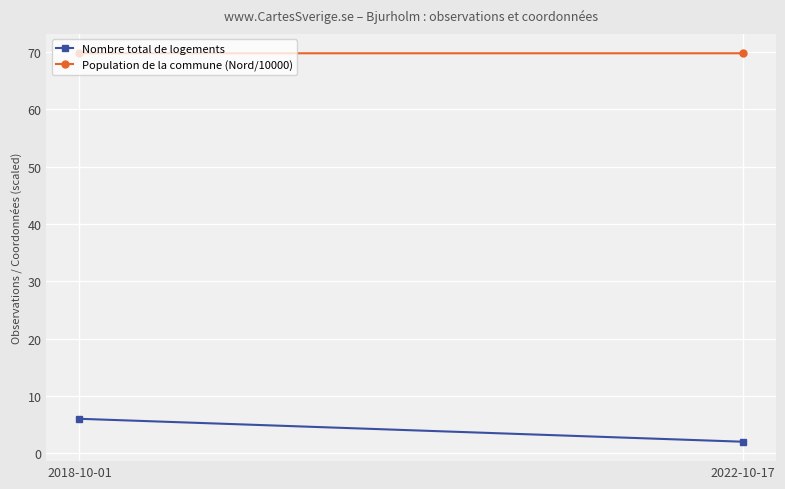

What is the total value across all series at 2018-10-01?

75.8